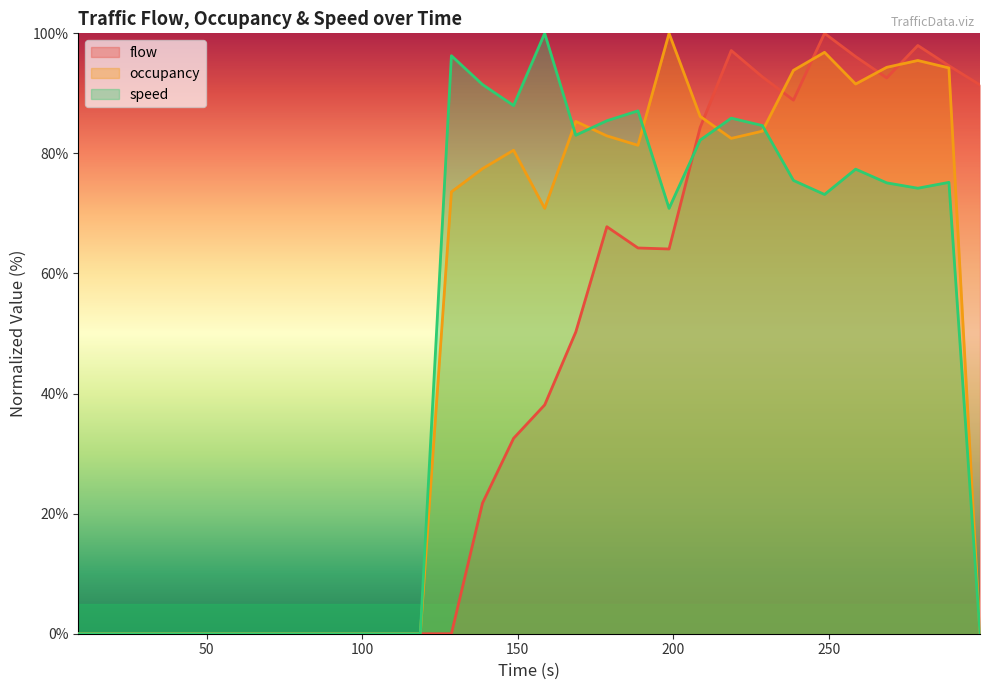

What is the sum of all speed values?

1405.3